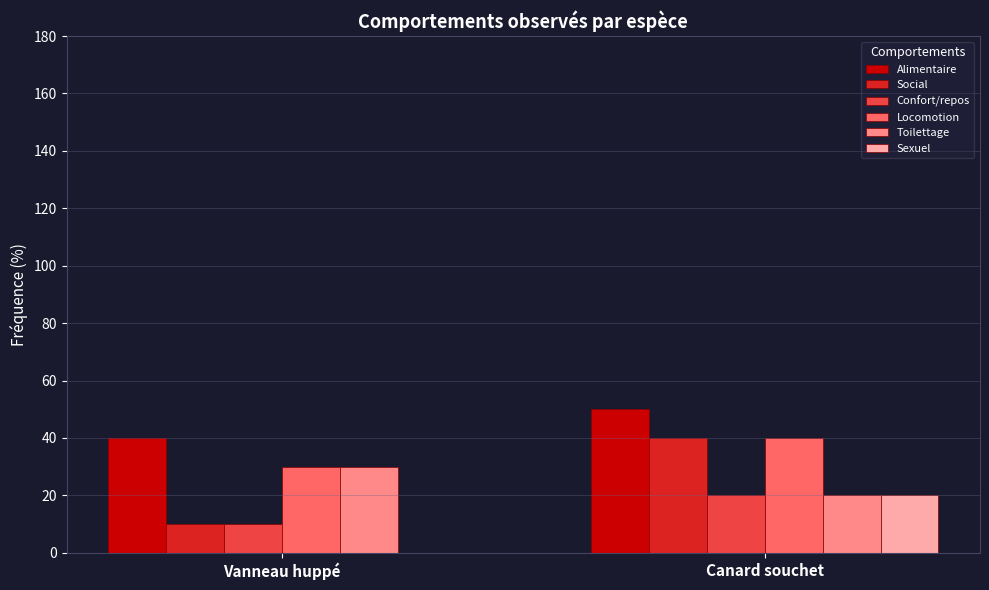

What is the total value across all series at Canard souchet?

190